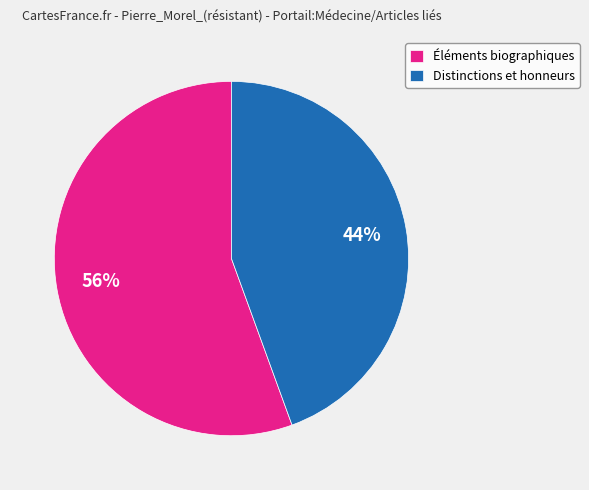

Which slice represents more than half of the pie?

Éléments biographiques